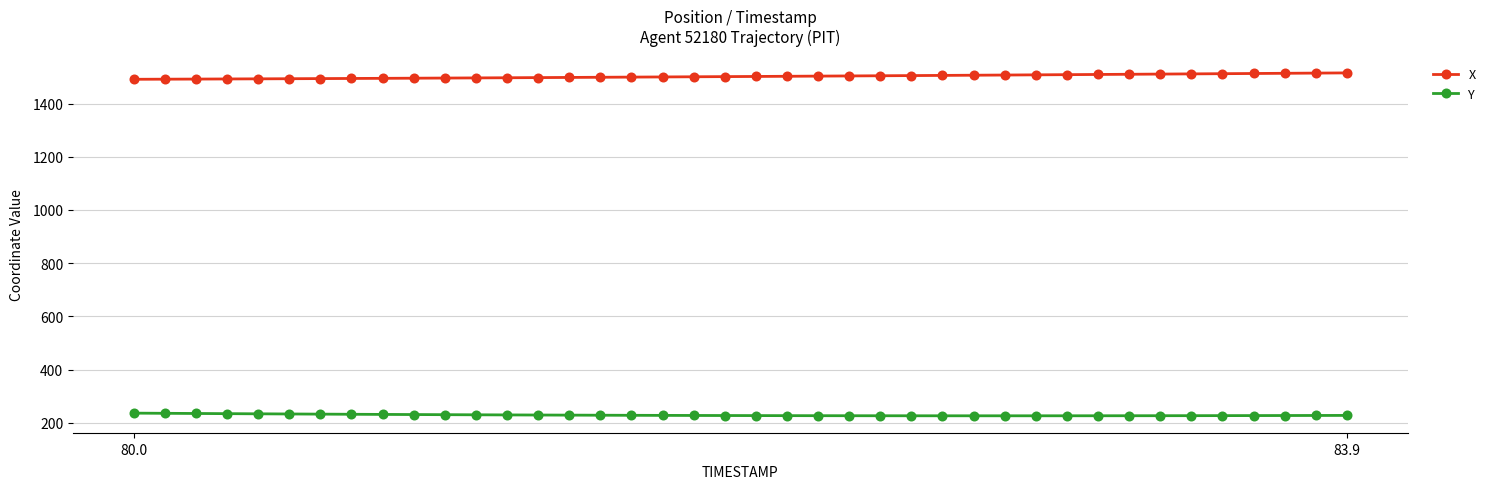

True or false: X and Y intersect in this chart.

False